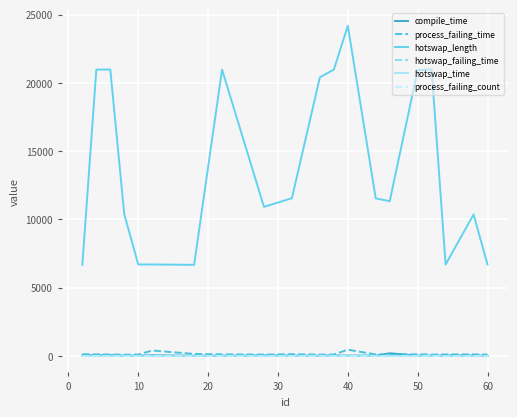

What is the greatest value displayed?

24193